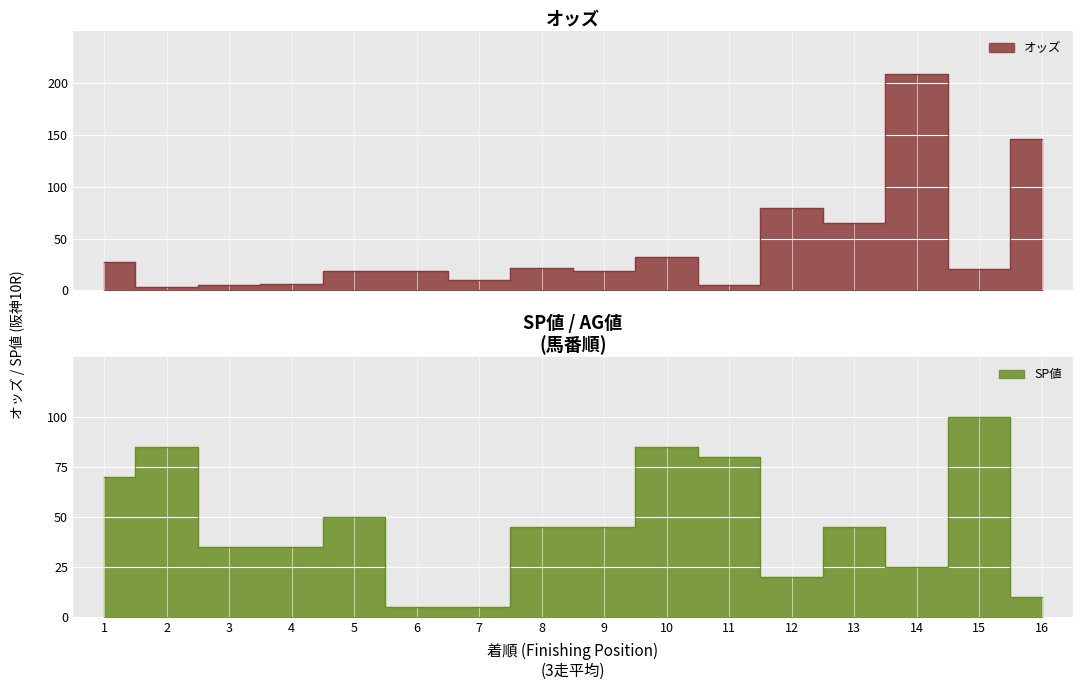

Where is the first local minimum for オッズ?

2